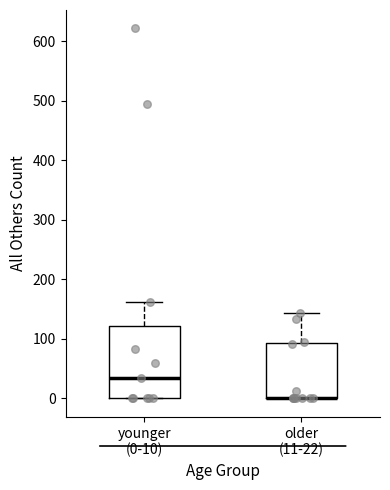

Where is the lower edge of the box for younger (0-10) on the y-axis? The values are not printed on the chart, so give them approximately, as read against the axis.

0